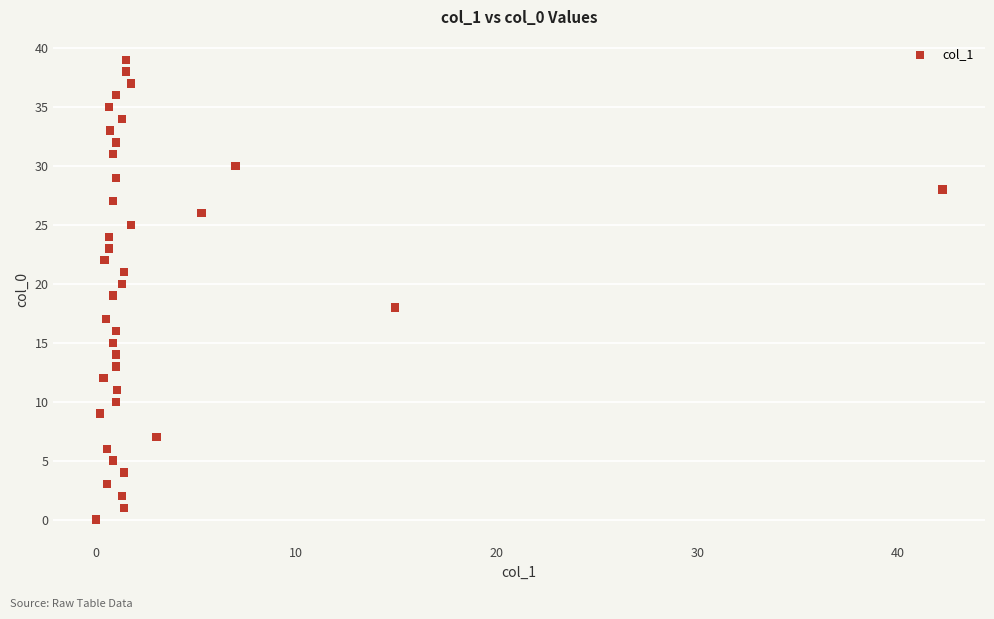

What is the range of Y values (max minus min)?

39